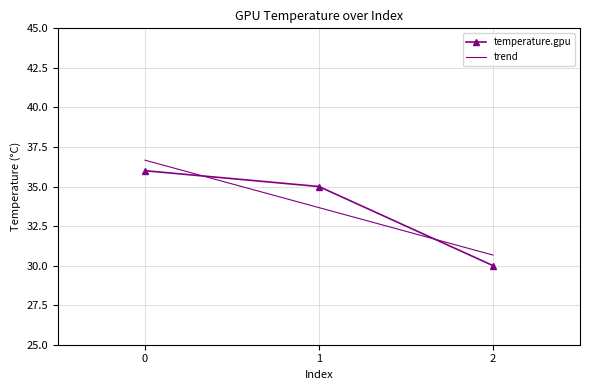

Which label corresponds to the smallest value in the chart?

2